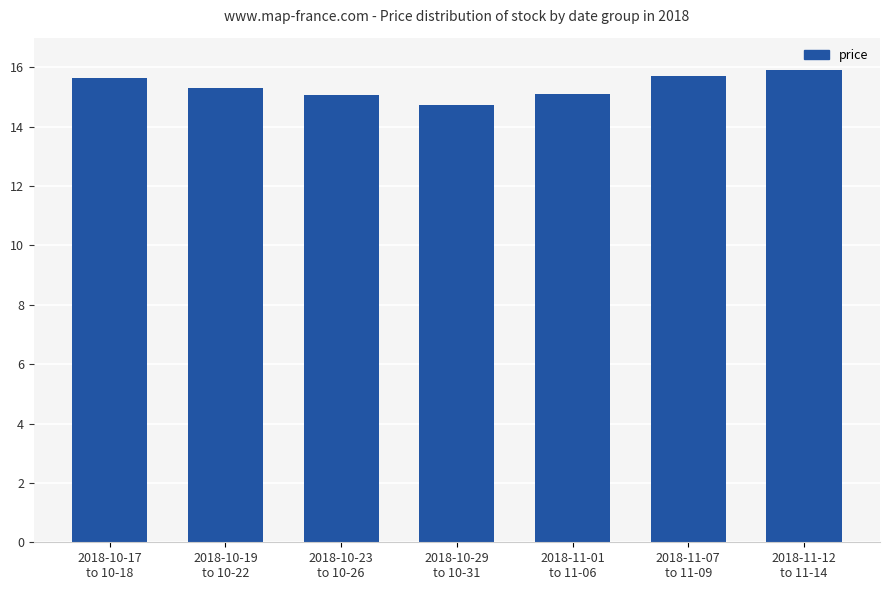

What is the smallest value displayed?

14.7